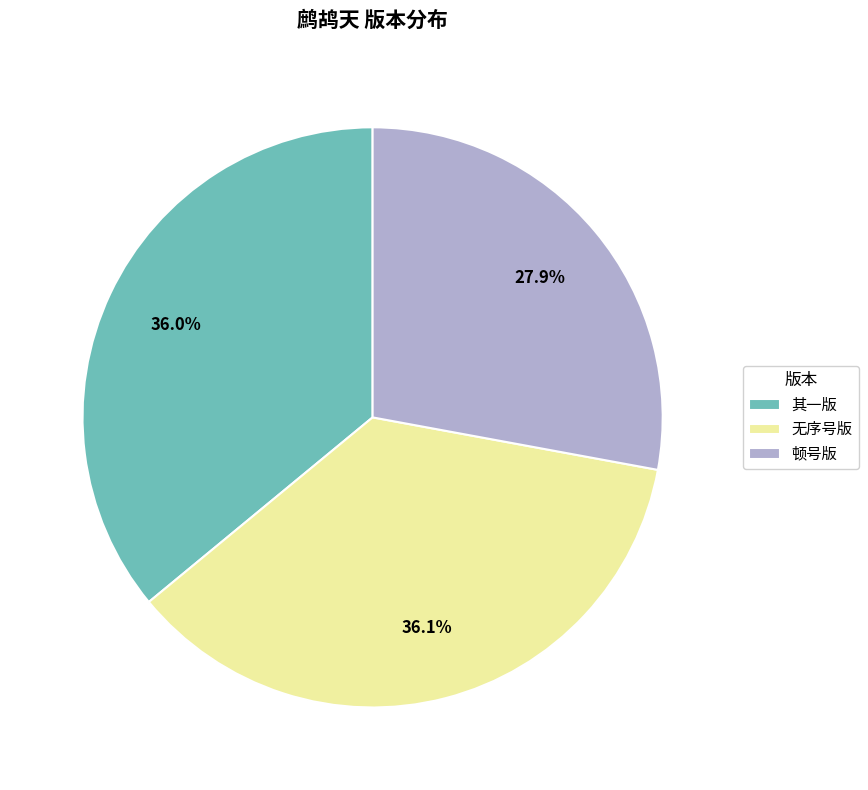

Approximately how many times larger is the value at 顿号版 compared to 其一版?

0.8